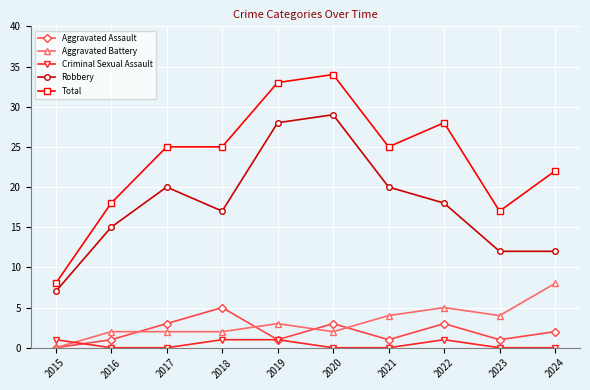

Does the chart display data point markers on the line(s)?

Yes